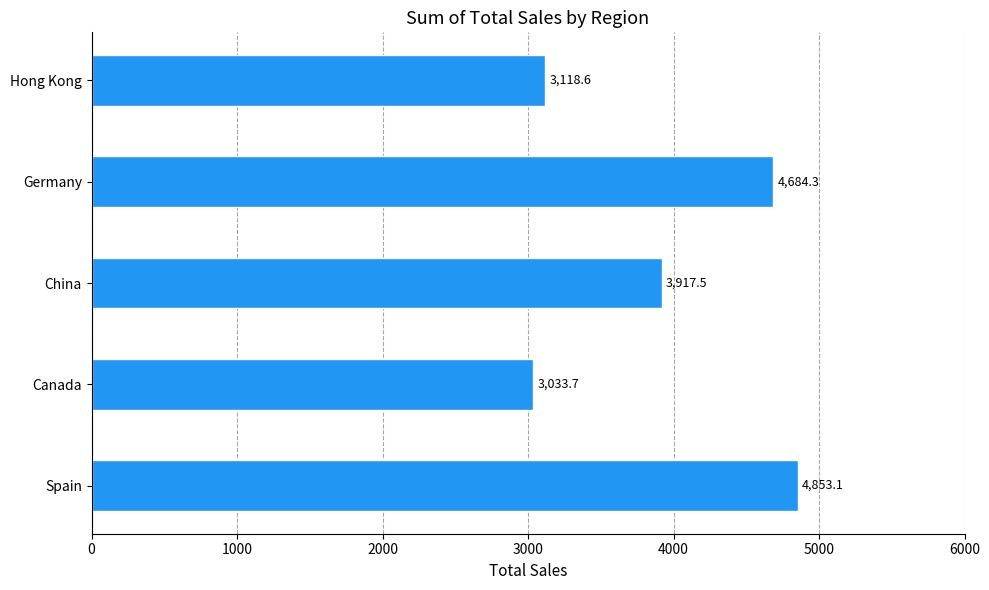

What is the difference between the maximum and minimum values?

1819.4